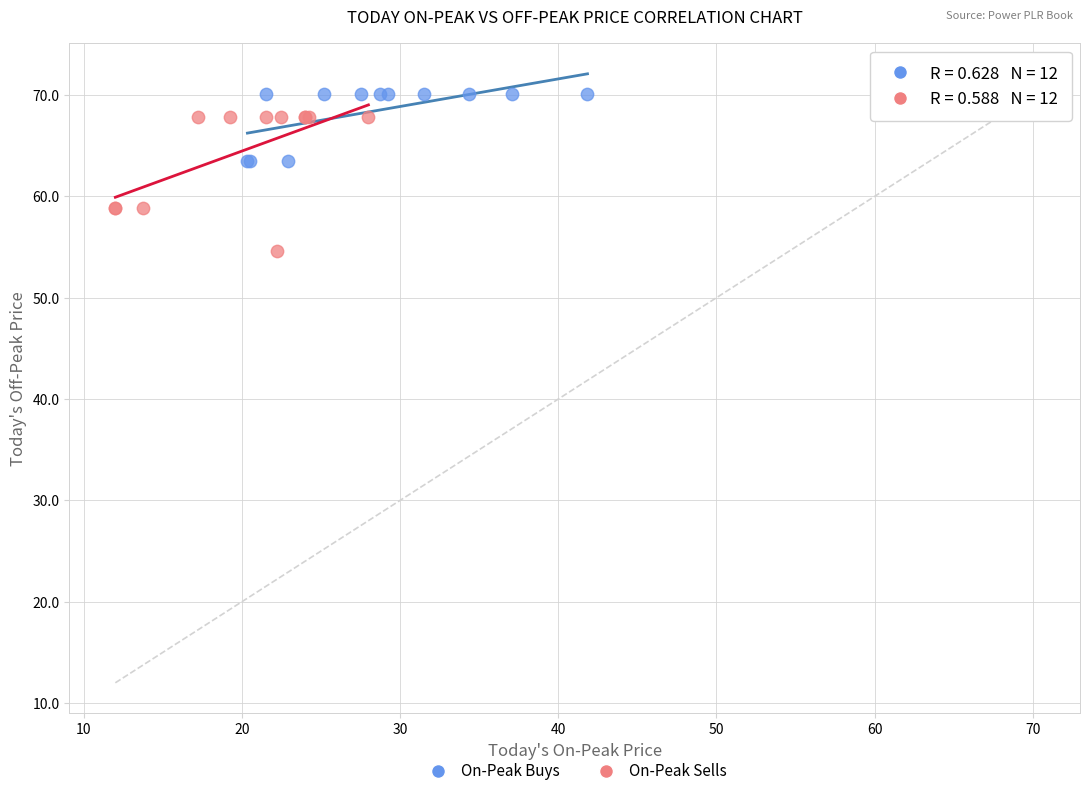

Which series has the widest spread of Y values?

On-Peak Sells